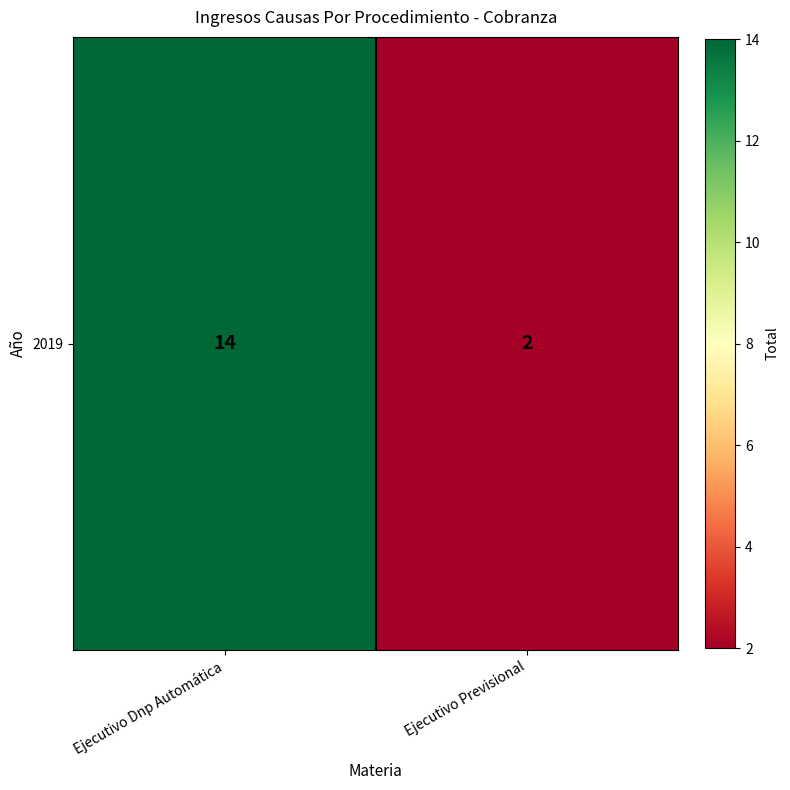

Reading left to right, list all the values displayed in this chart.

Ejecutivo Dnp Automática=14	Ejecutivo Previsional=2